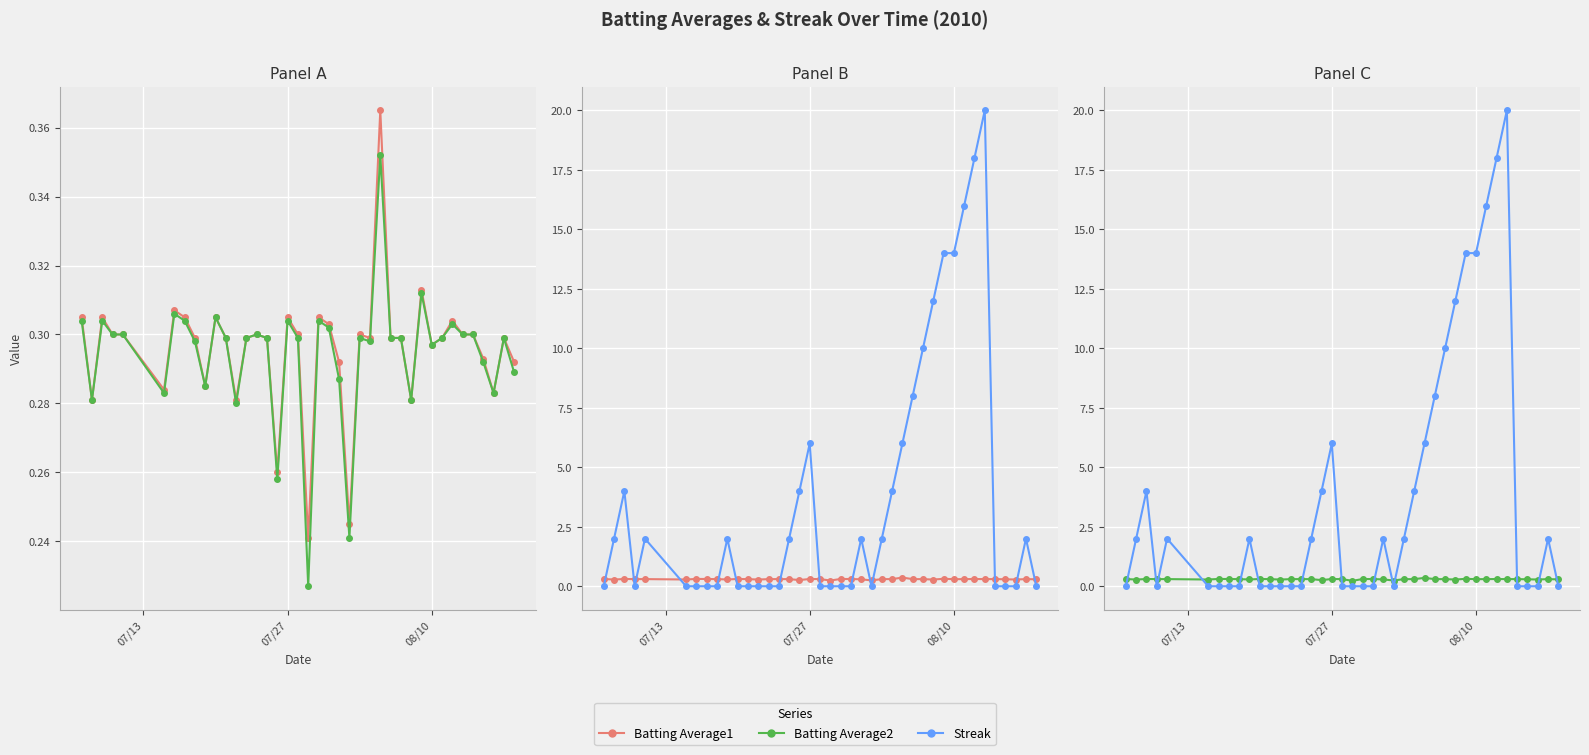

Which series has the widest spread of values?

Streak